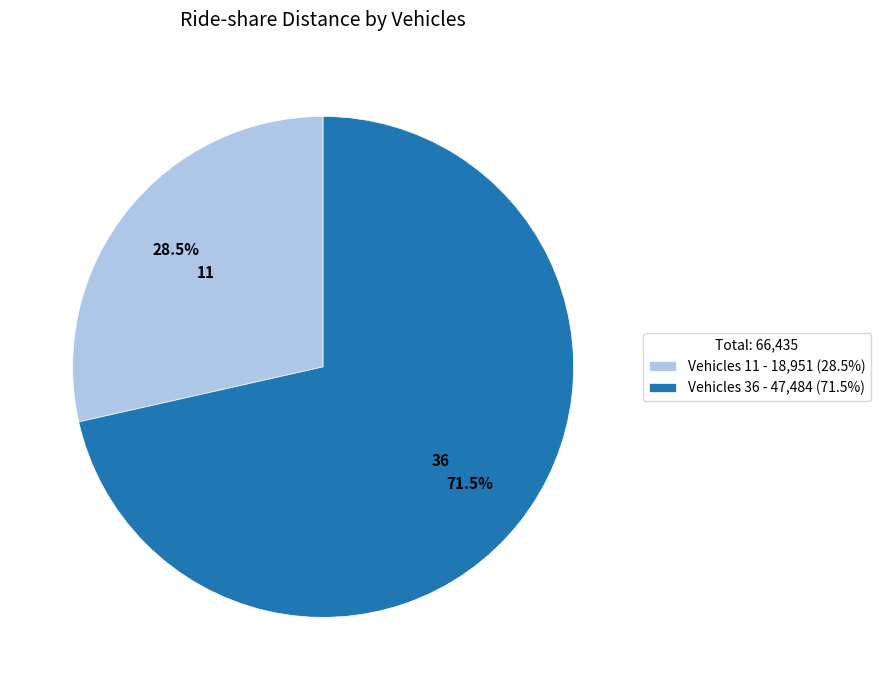

What is the ratio of the value at Vehicles 36 - 47,484 (71.5%) to the value at Vehicles 11 - 18,951 (28.5%)?

2.5